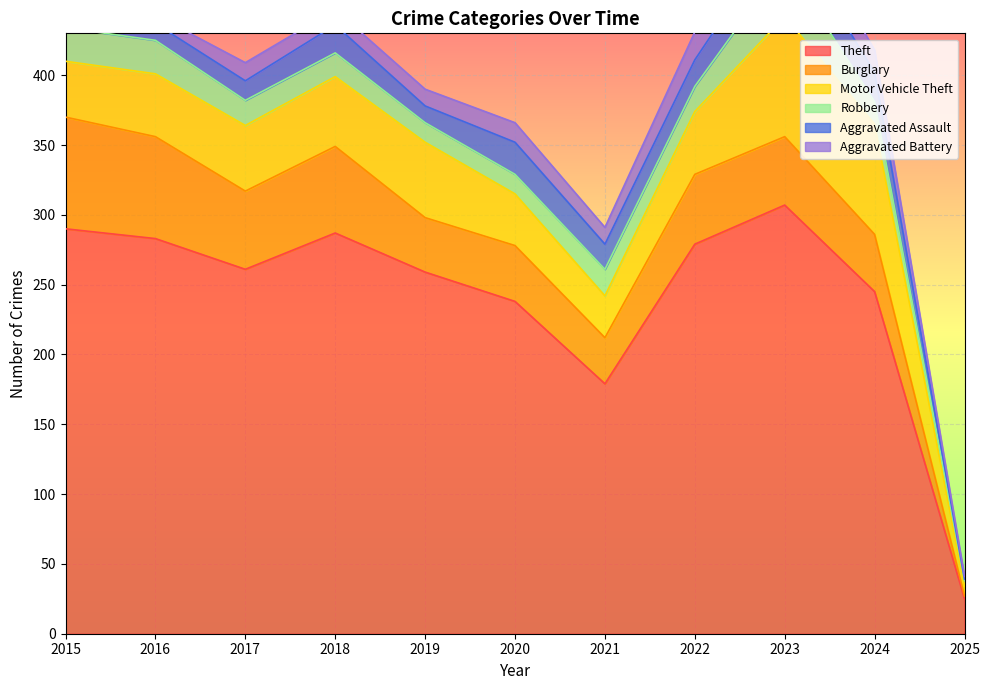

The value of Theft at 2018 is 145. True or false?

False